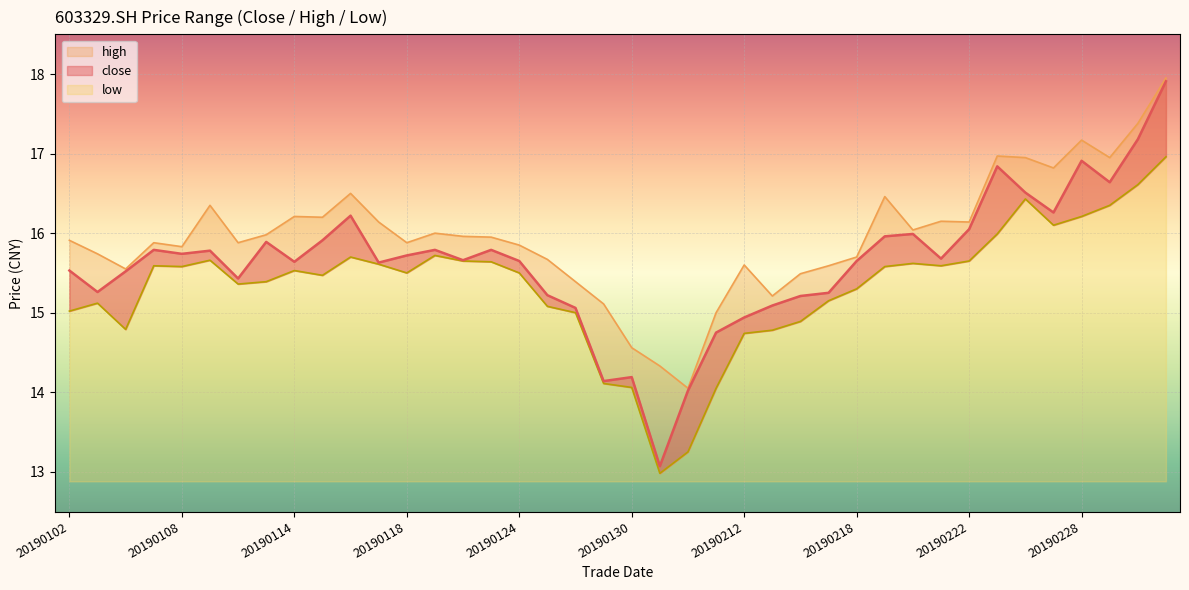

What is the total value across all series at 20190304?

51.2